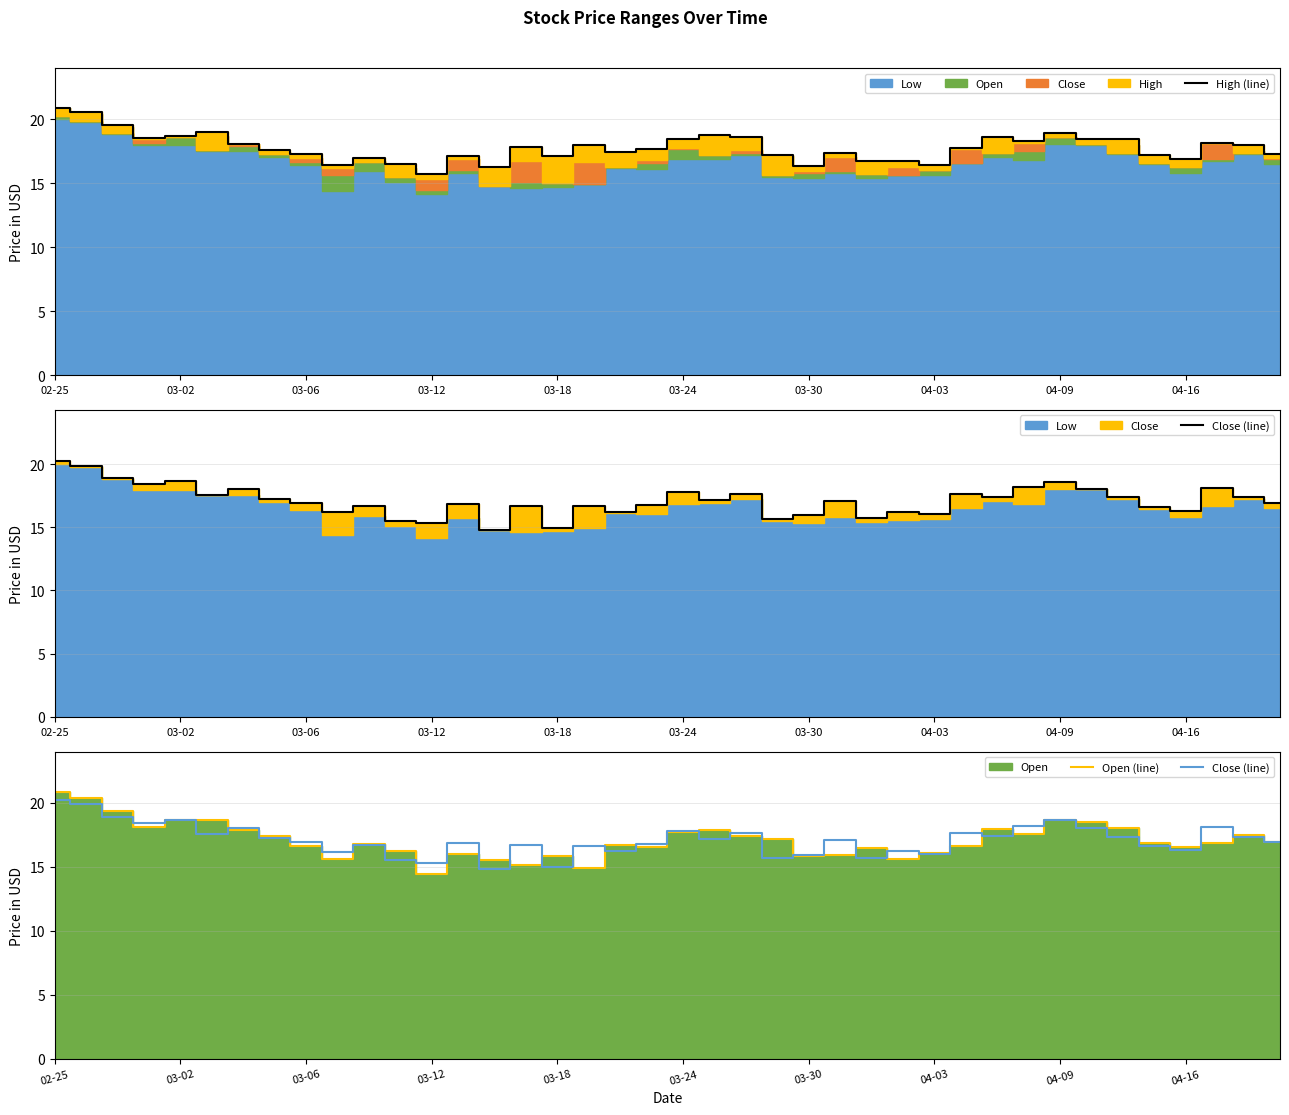

True or false: Close (line) and Open (line) cross at least once.

True